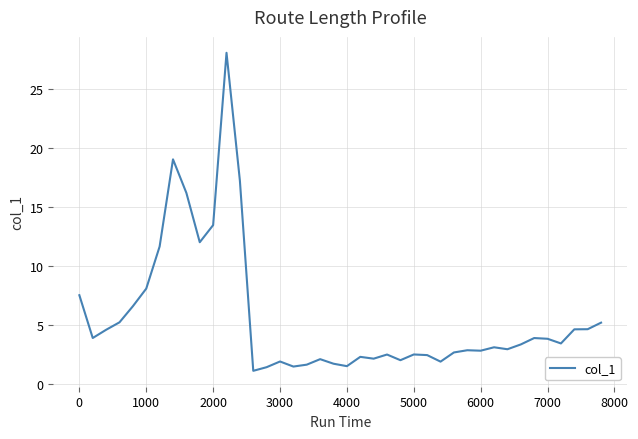

What is the minimum value shown in the chart?

1.1